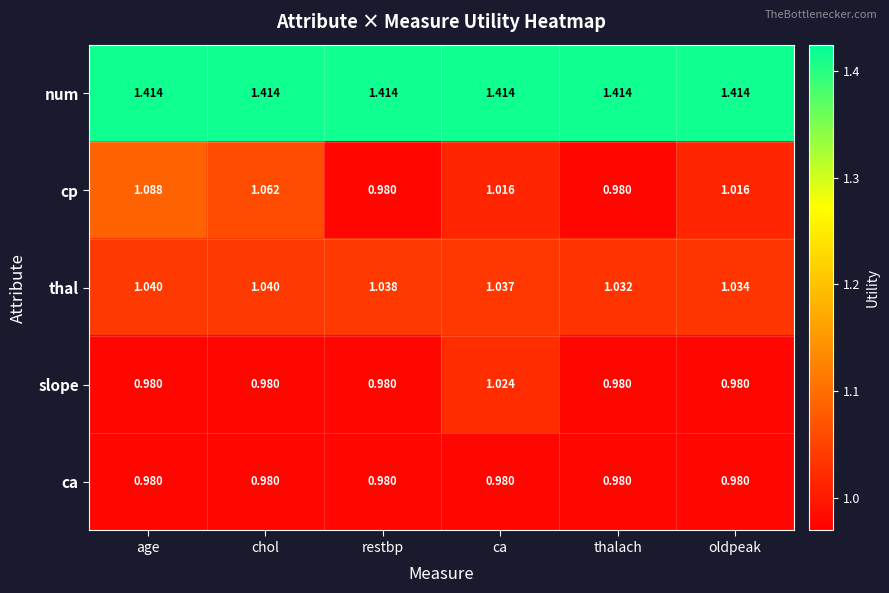

How many values in the cp series are below 1?

2